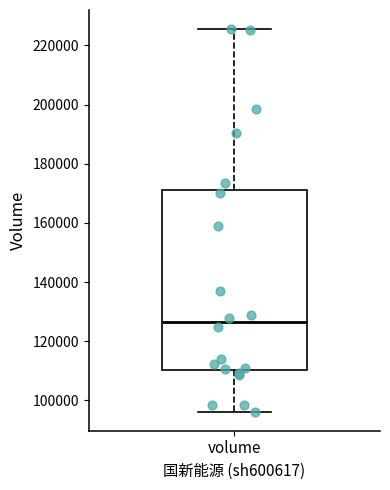

Transcribe this box plot: give where the median line is, the range the box spans, and where the two whiskers end, as read against the y-axis. The values are not printed on the chart, so give them approximately, as read against the axis.

median 126000, box 110000 to 172000, whiskers 96000 to 226000